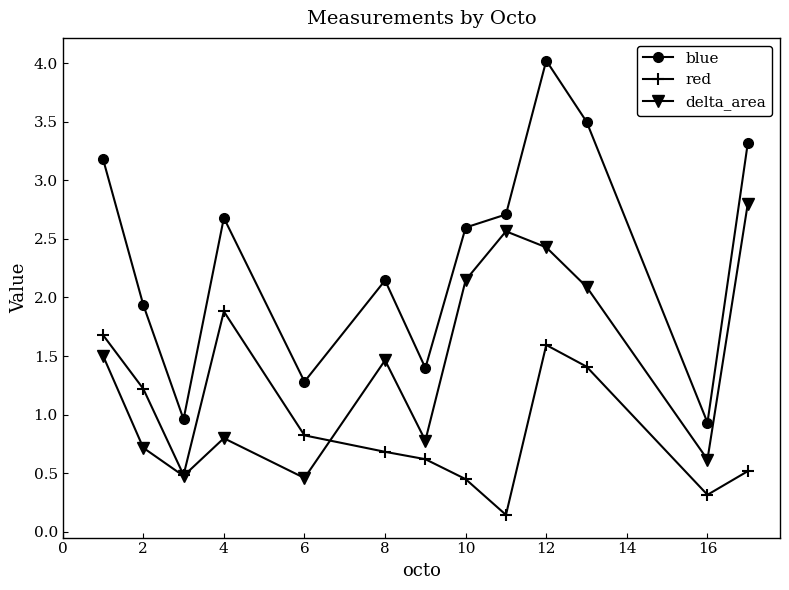

Rank the series by their average value, from lowest to highest.

red, delta_area, blue